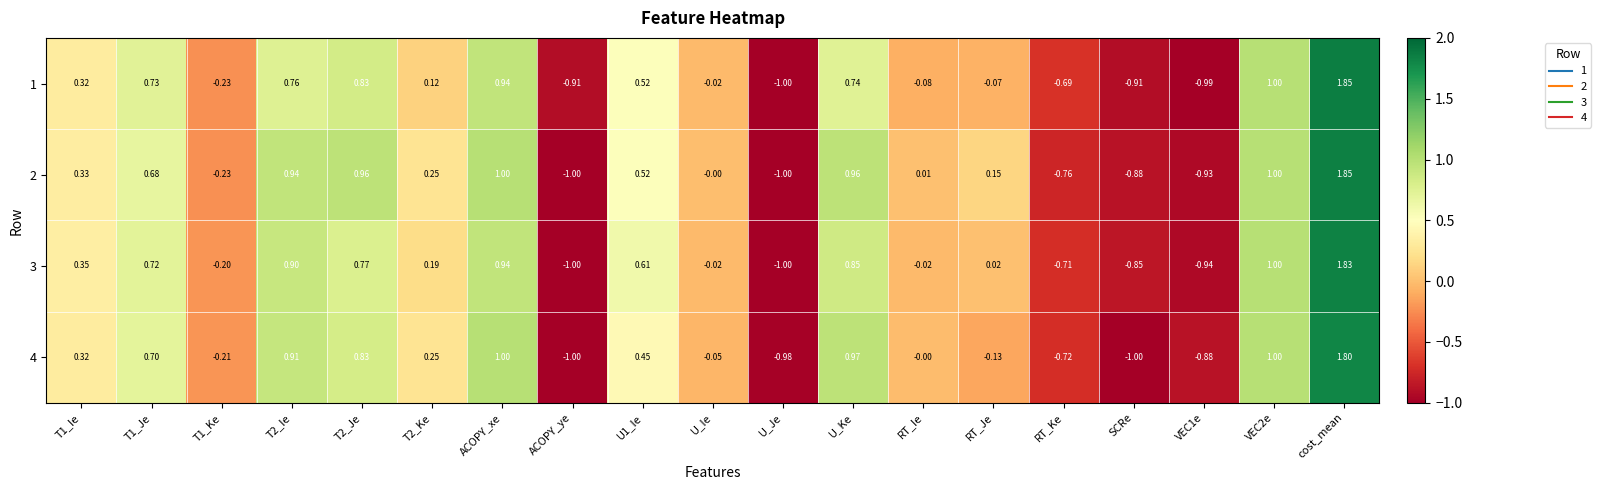

At which category does the chart reach its peak across all series?

cost_mean